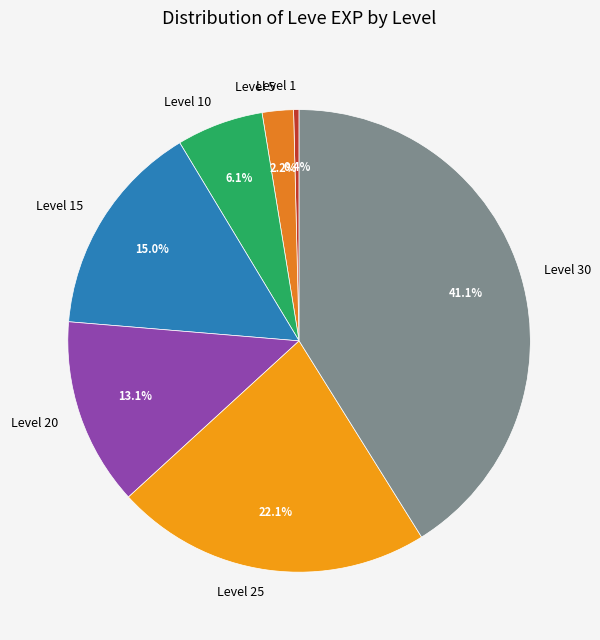

The Level 20 slice represents 22% of the pie. True or false?

False